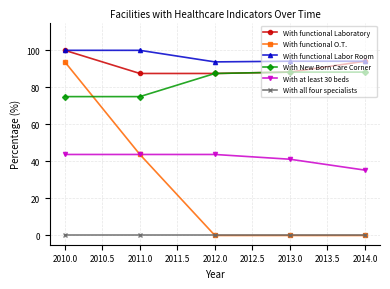

Is it true that With functional O.T. equals 56.0 at 2014.0?

False